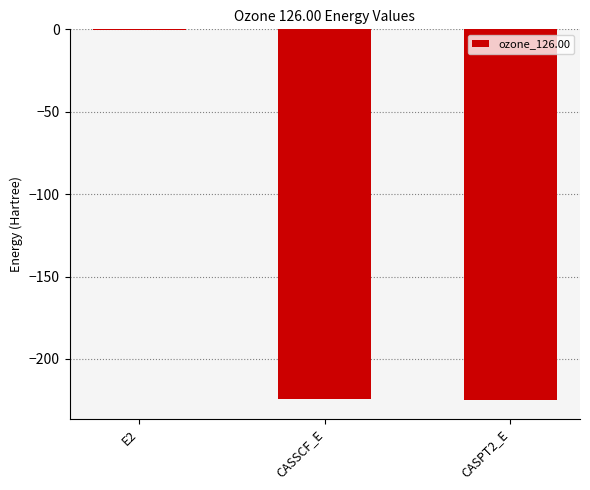

Are the bars horizontal?

No